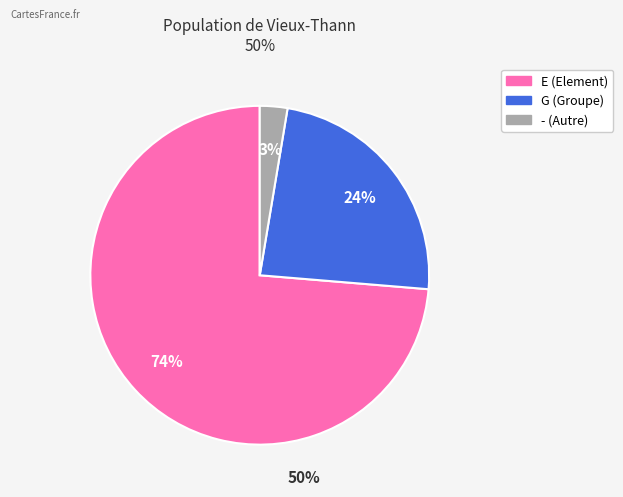

The E slice represents 74% of the pie. True or false?

True